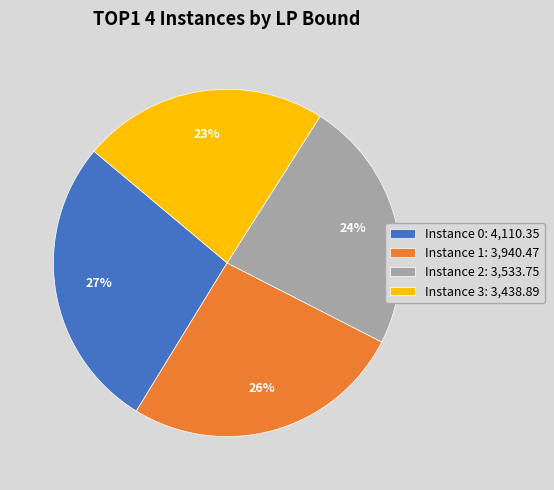

Which slice is the smallest?

Instance 3: 3,438.89